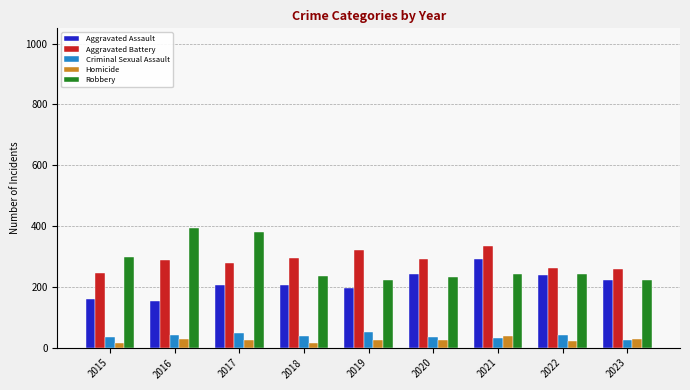

How many values in the Criminal Sexual Assault series are below 40?

4